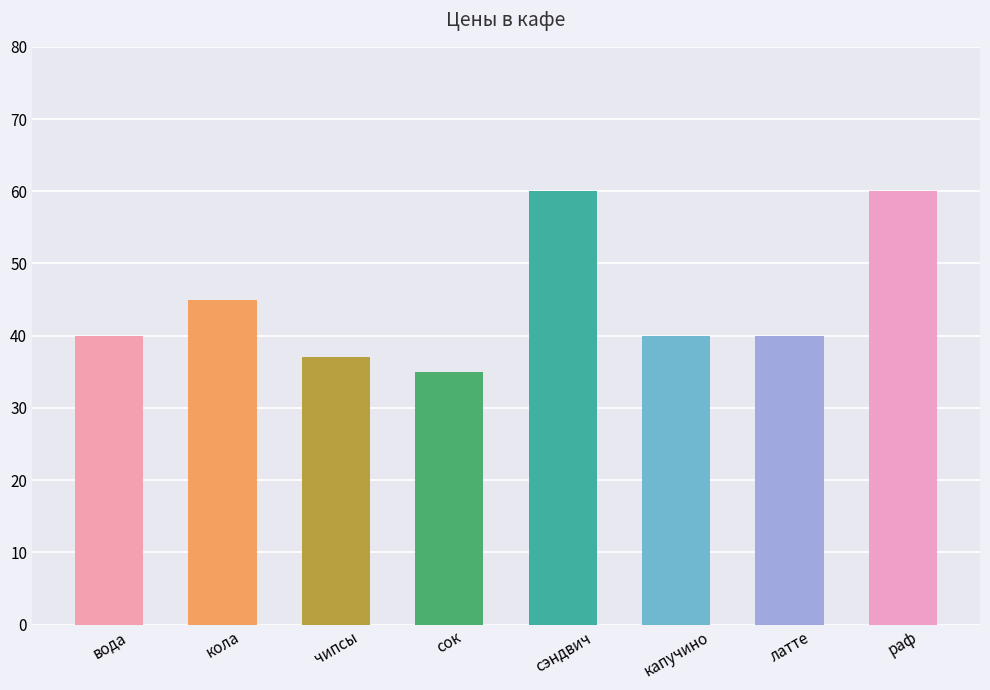

Reading left to right, transcribe all the data shown in this chart.

вода=40	кола=45	чипсы=37	сок=35	сэндвич=60	капучино=40	латте=40	раф=60